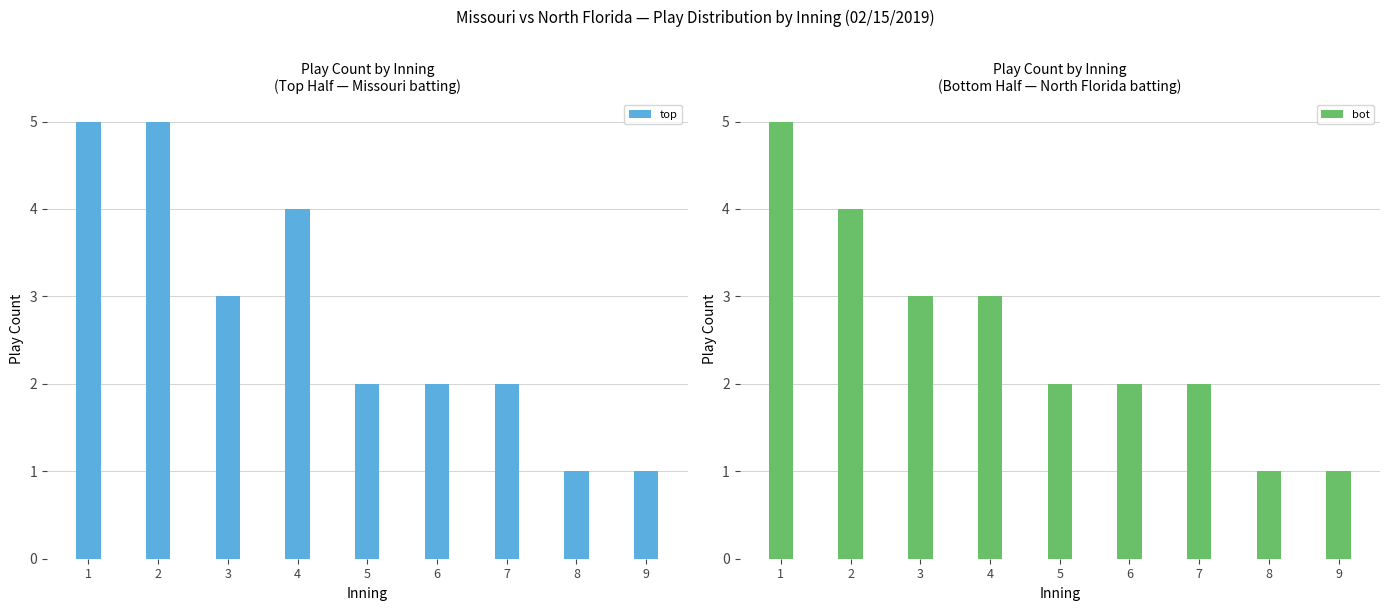

Reading left to right, list all the values displayed in this chart.

top: 5	5	3	4	2	2	2	1	1
bot: 5	4	3	3	2	2	2	1	1